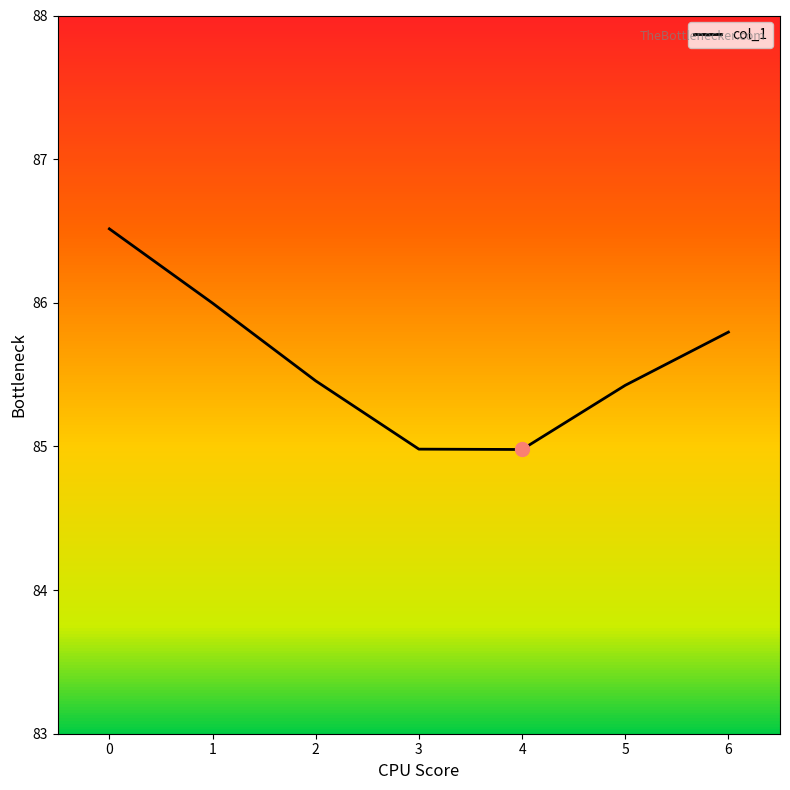

Which has a higher value, 4 or 2?

2